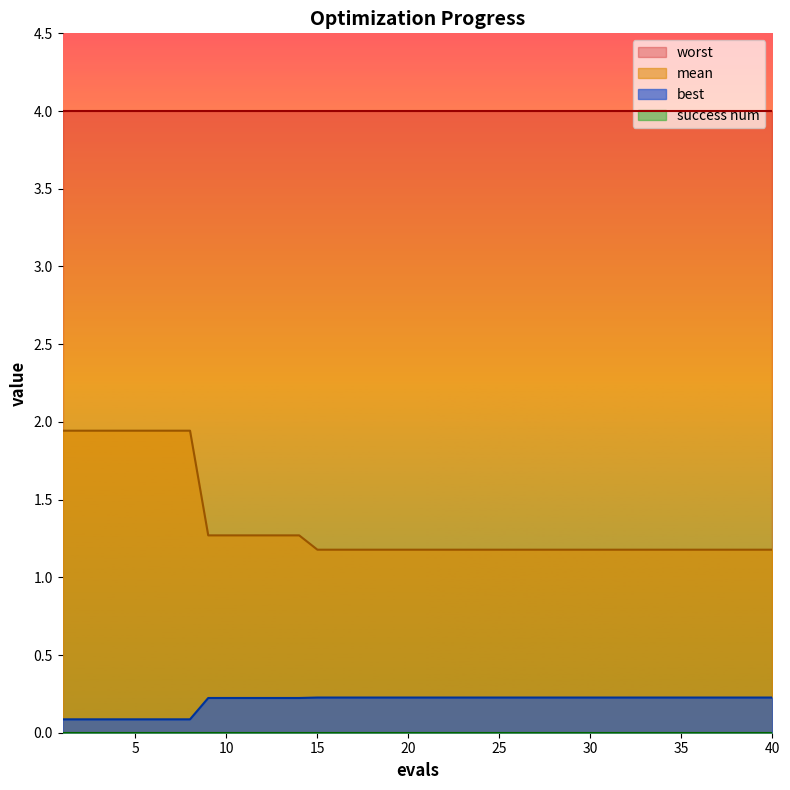

Does the chart display data point markers on the line(s)?

No